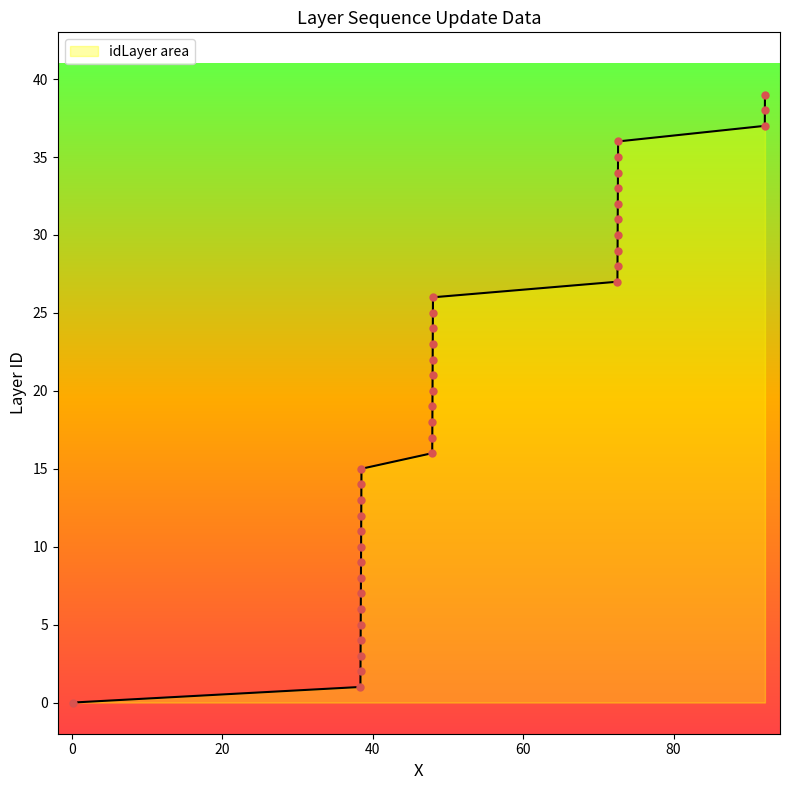

What is the maximum value shown in the chart?

39